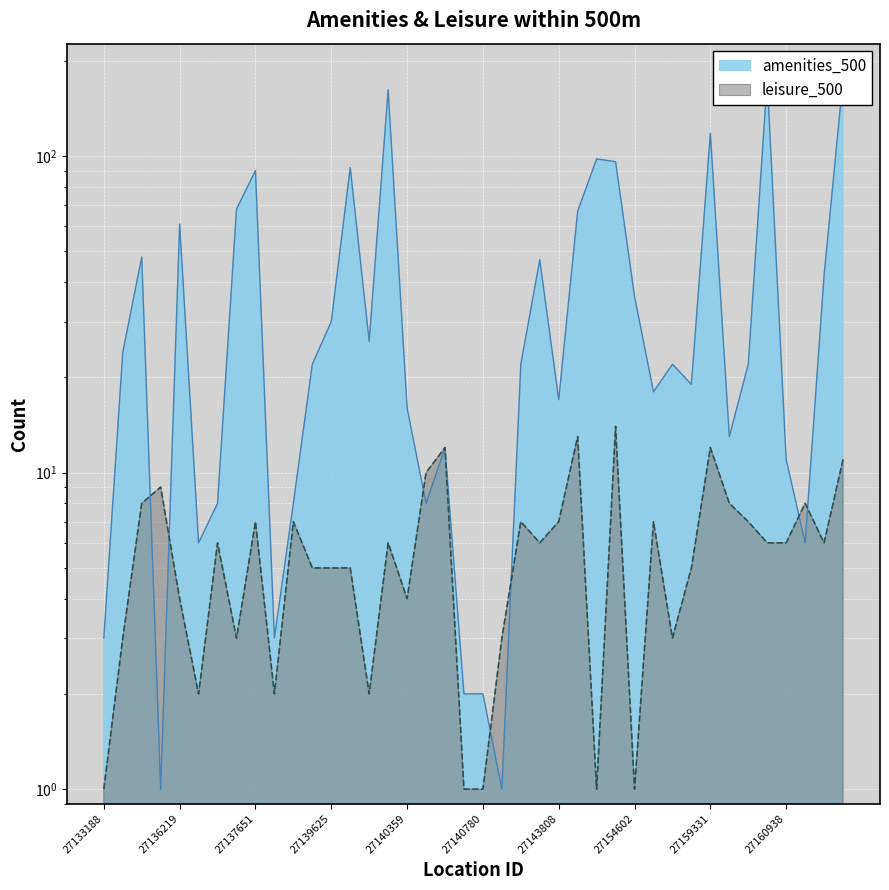

Rank the series by their average value, from lowest to highest.

leisure_500, amenities_500